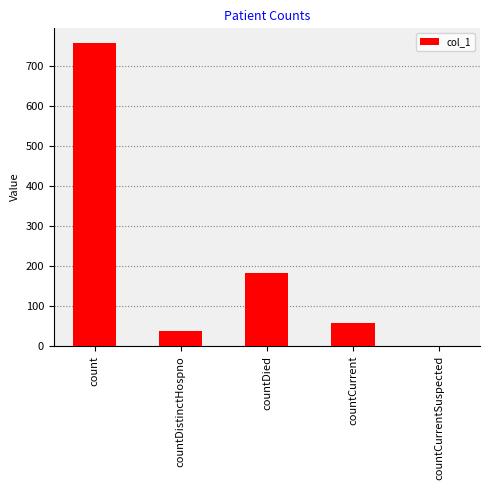

The chart shows a value of 94 at countCurrent. True or false?

False